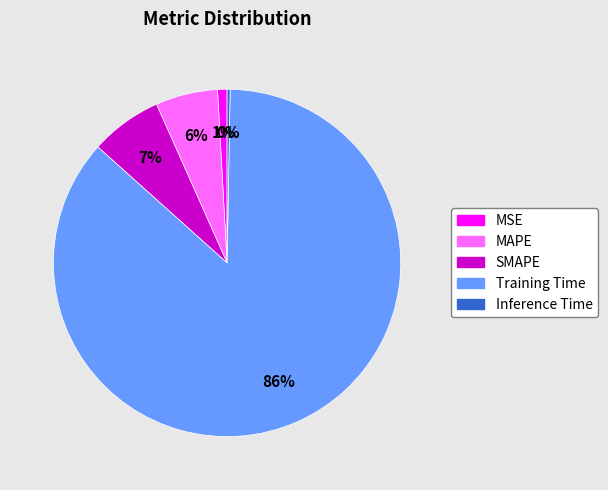

To the nearest percent, what is the difference between the MSE and SMAPE slice percentages?

6%